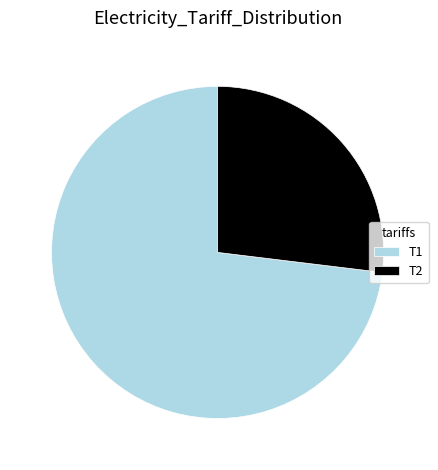

Combined, do Т2 and Т1 account for over 50%?

Yes